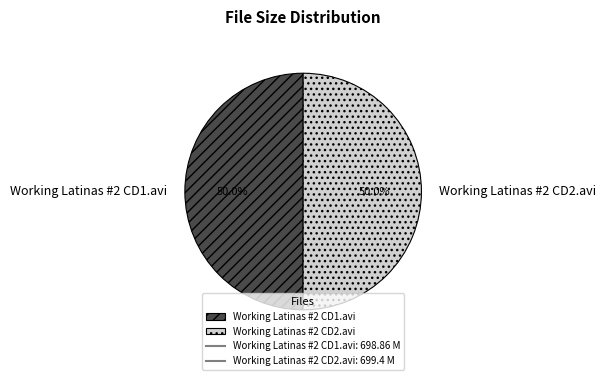

How many segments does this pie chart have?

2